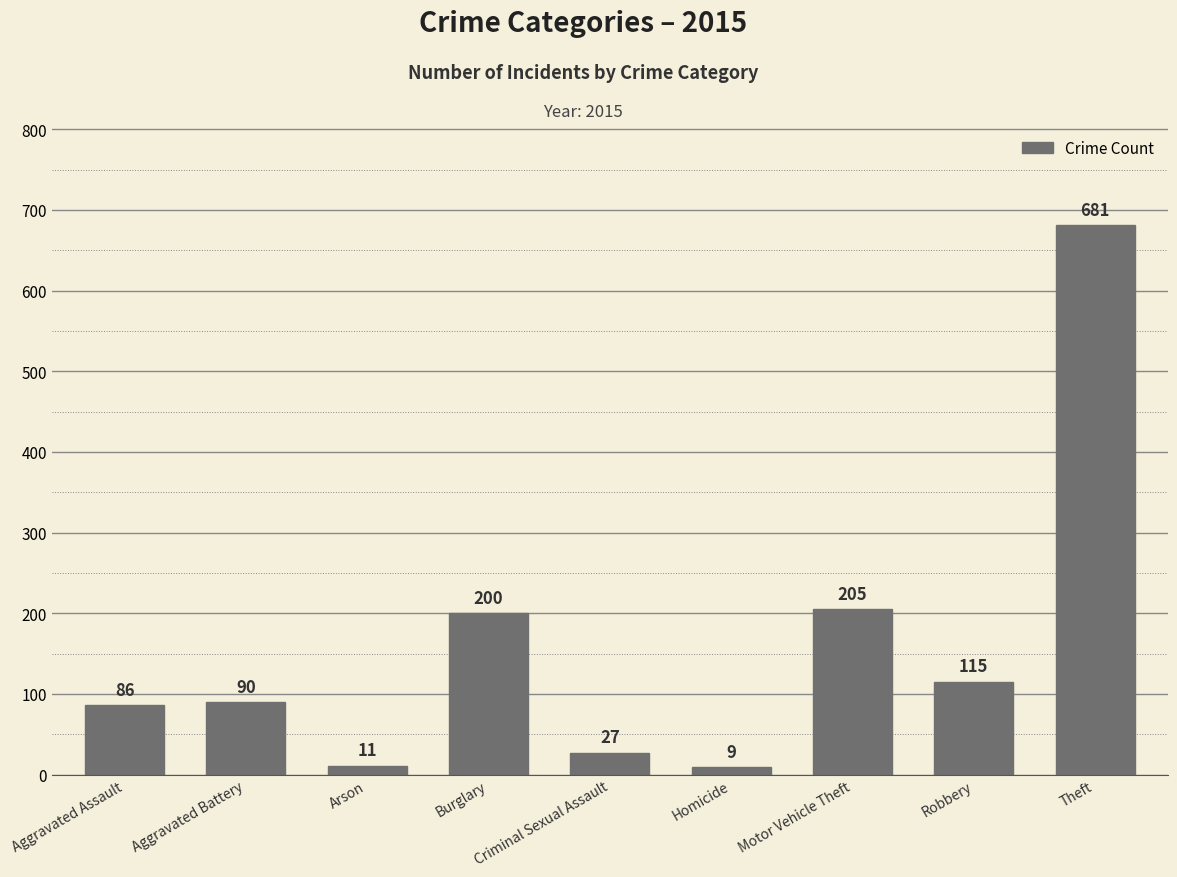

Rank the categories by value from highest to lowest.

Theft, Motor Vehicle Theft, Burglary, Robbery, Aggravated Battery, Aggravated Assault, Criminal Sexual Assault, Arson, Homicide